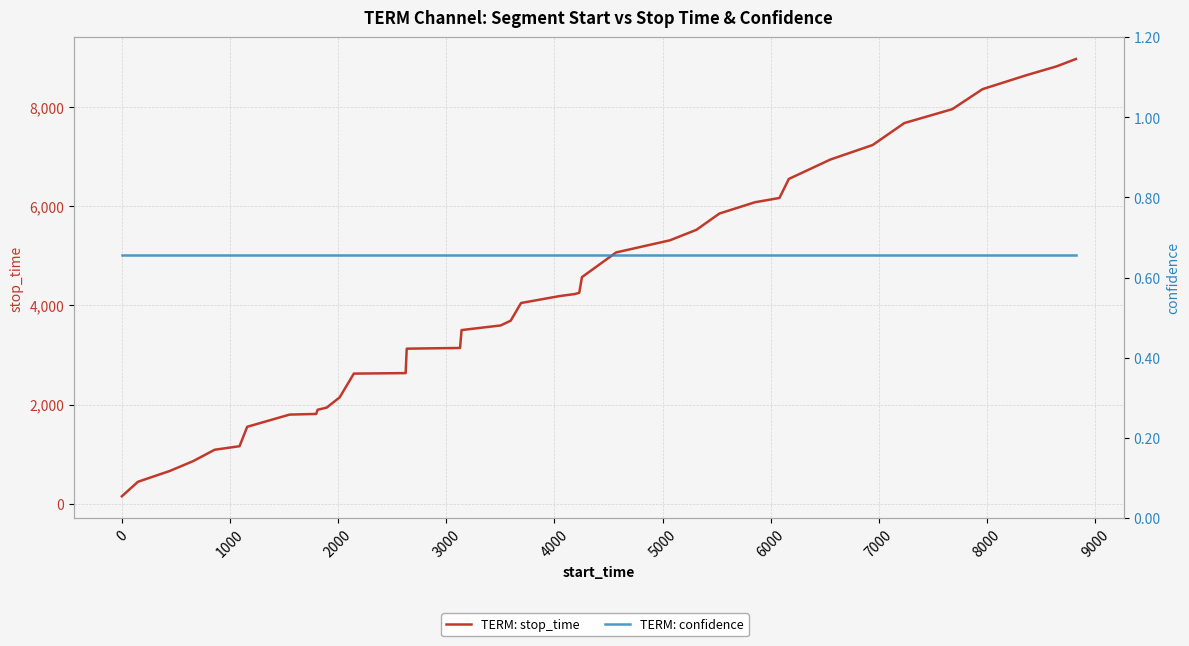

Count the number of data series in this chart.

2